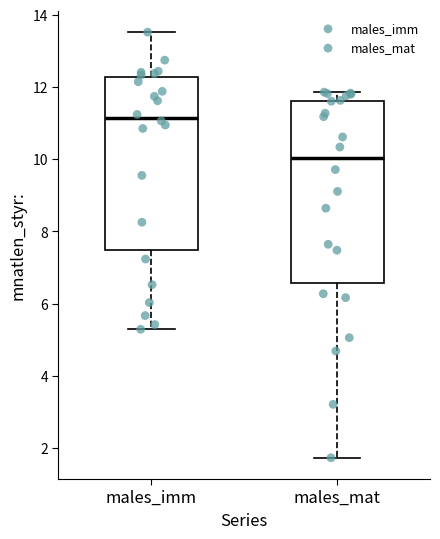

Reading left to right, read every box against the y-axis: the position of its median line, the range the box covers, and the ends of its whiskers. The values are not printed on the chart, so give them approximately, as read against the axis.

males_imm: median 11.2, box 7.4 to 12.2, whiskers 5.2 to 13.6
males_mat: median 10.0, box 6.6 to 11.6, whiskers 1.8 to 11.8